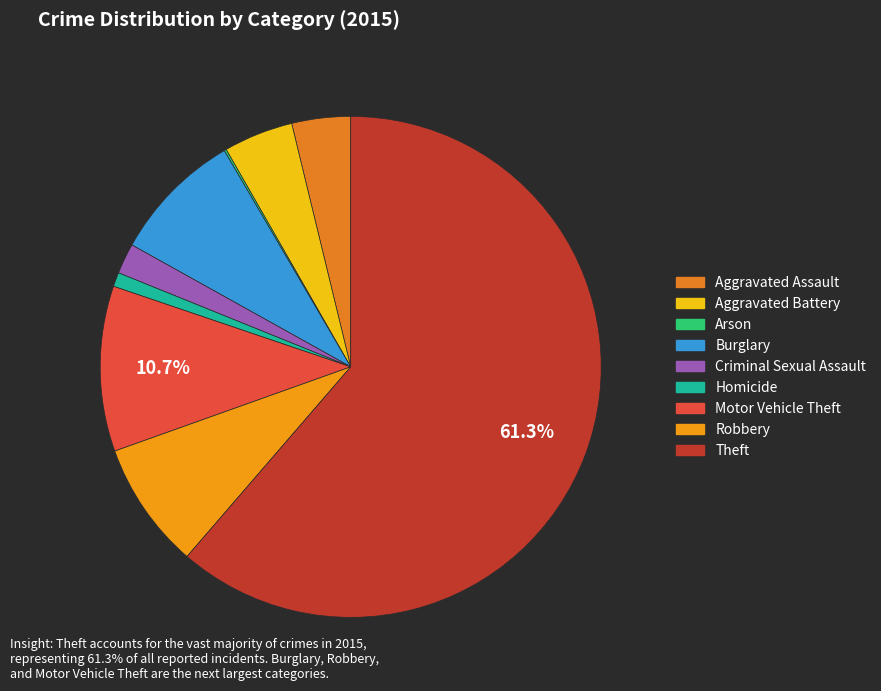

The Robbery slice represents 19% of the pie. True or false?

False